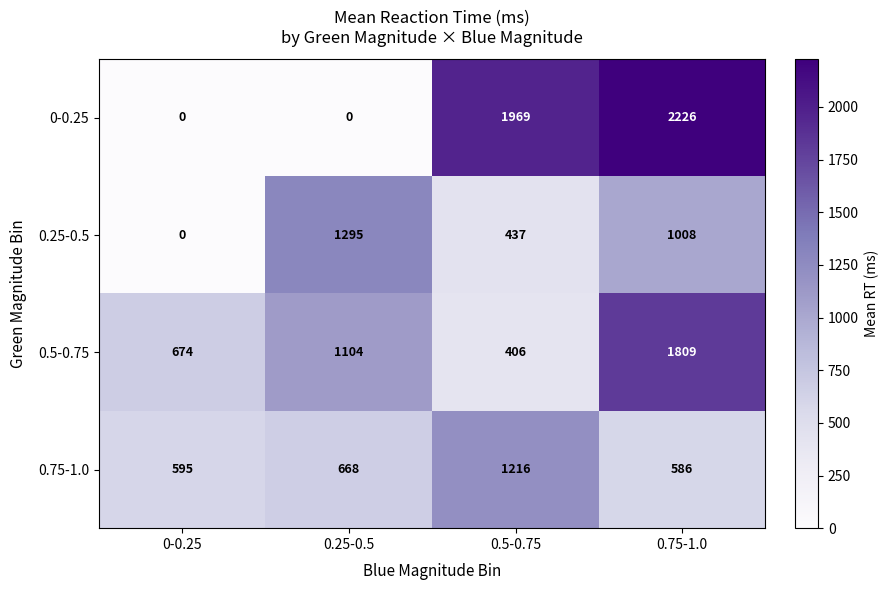

True or false: 0.5-0.75 has a value of 674 at 0-0.25.

True